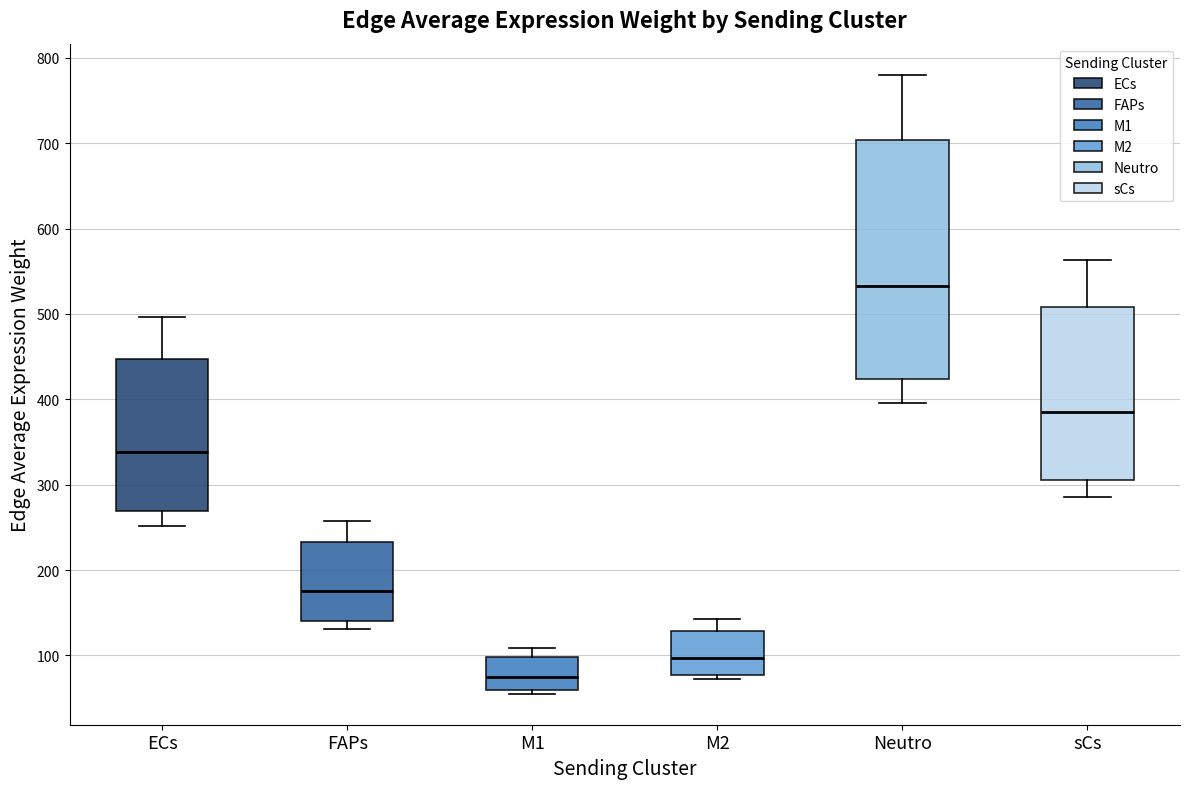

Which box is the tallest, from its lower edge to its upper edge?

Neutro